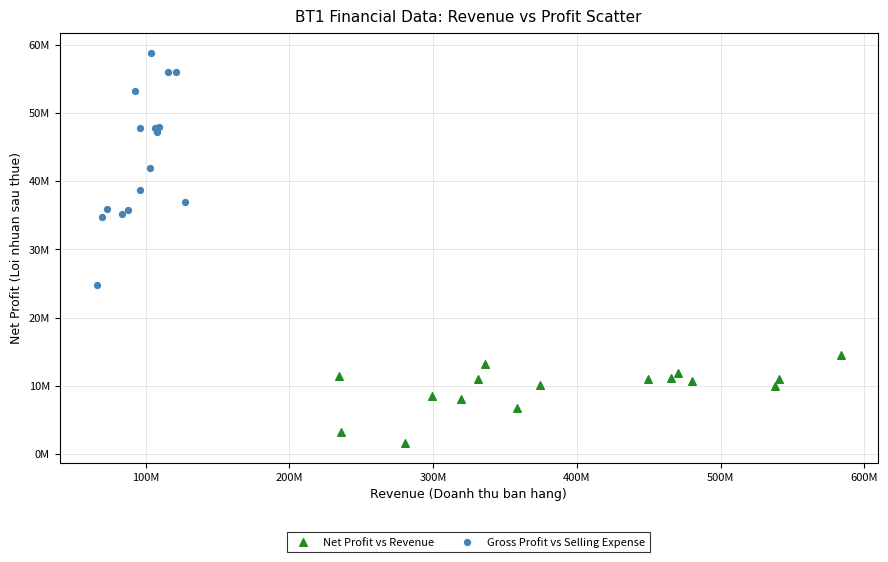

What are all the series names shown in the legend?

Net Profit vs Revenue, Gross Profit vs Selling Expense